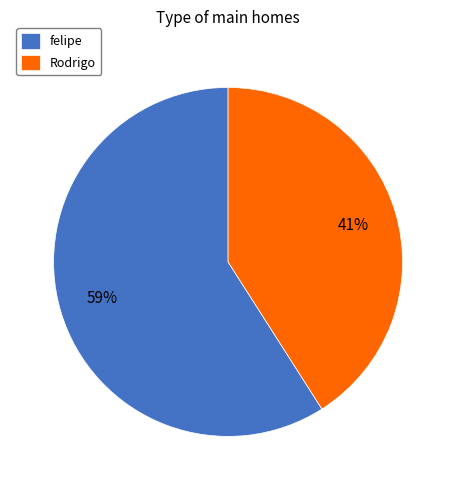

Rank the categories by value from highest to lowest.

felipe, Rodrigo